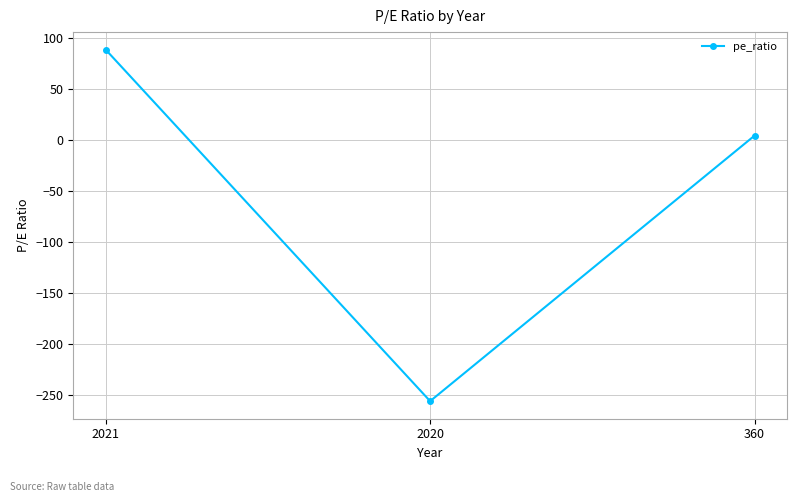

Does the chart display data point markers on the line(s)?

Yes